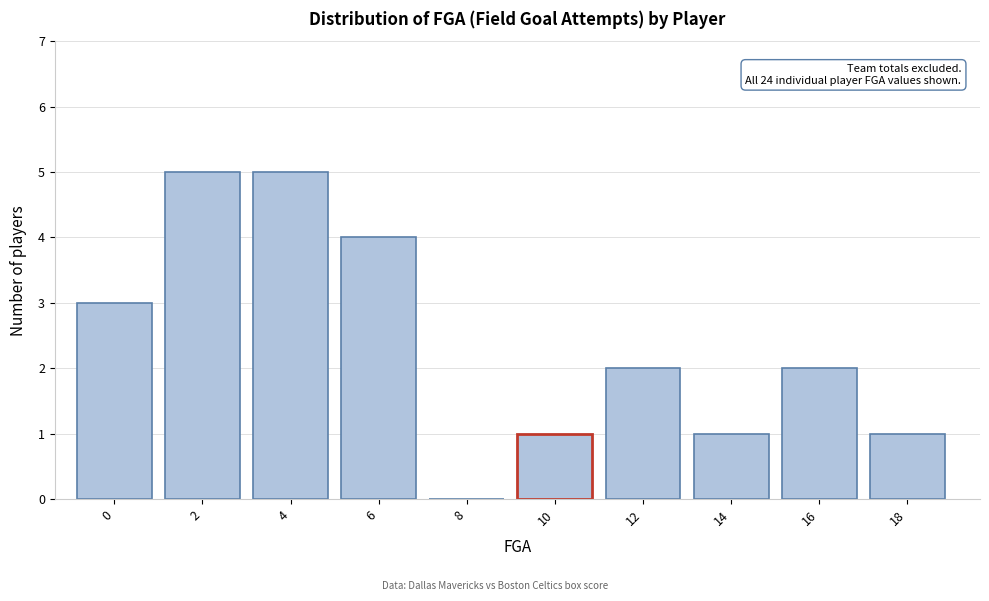

Reading left to right, extract all data points from this chart.

0=3	2=5	4=5	6=4	8=0	10=1	12=2	14=1	16=2	18=1